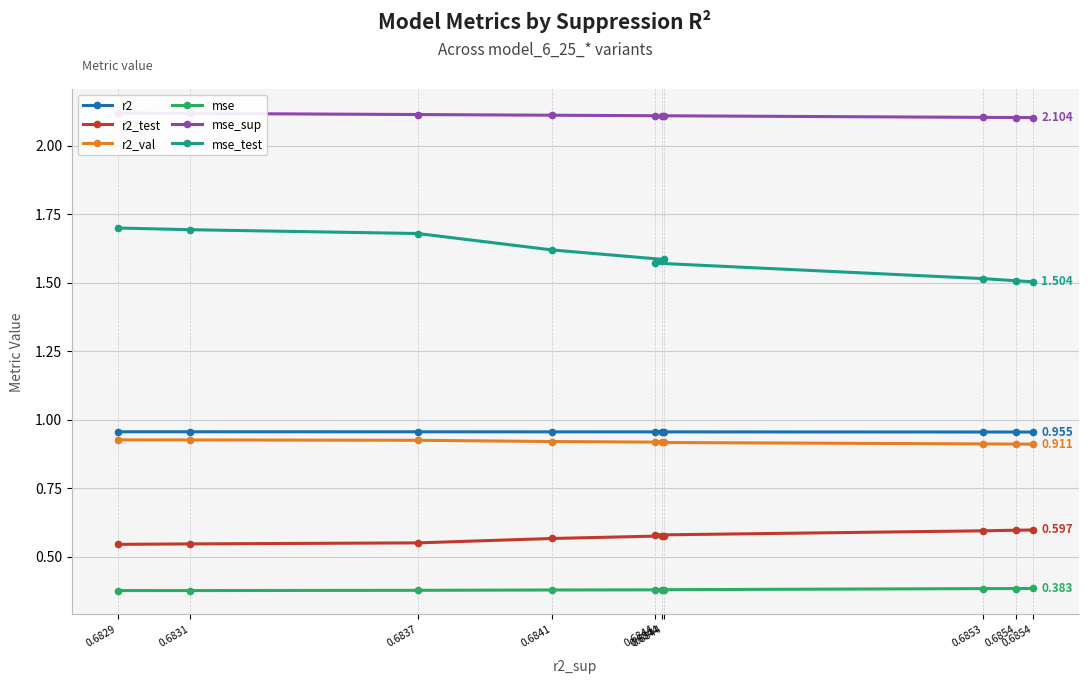

The value of mse at 0.6854 is 0.4. True or false?

True